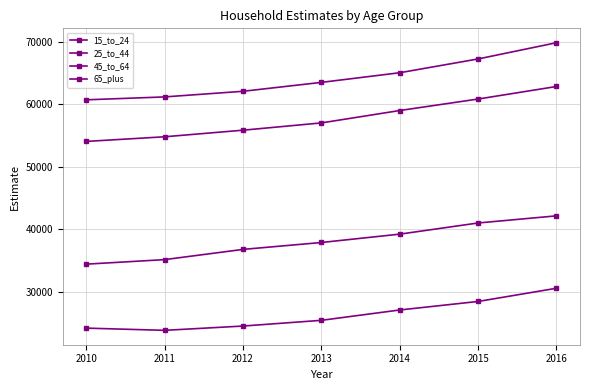

What is the lowest value of the 65_plus series?

34381